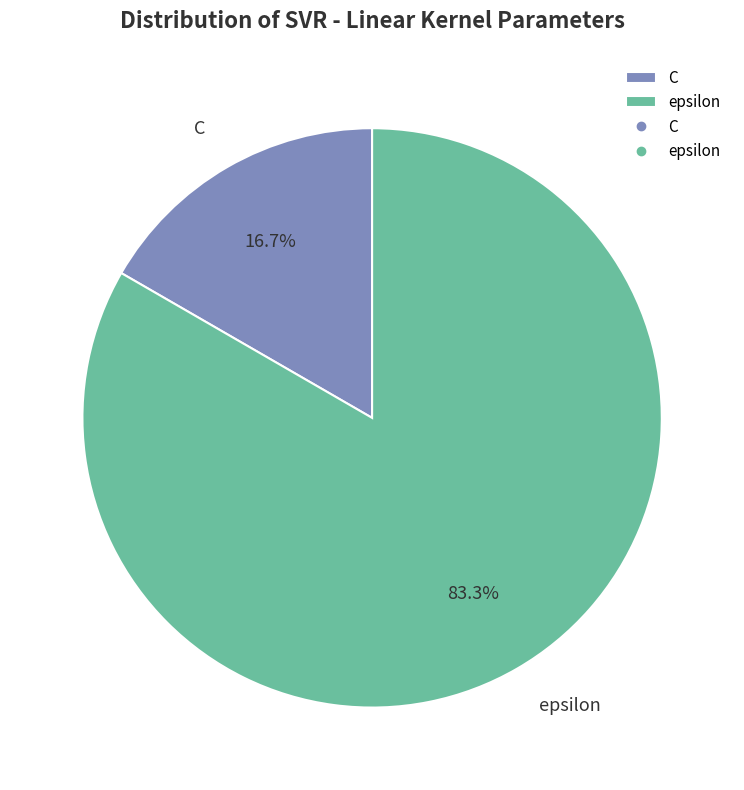

Which has a higher value, C or epsilon?

epsilon